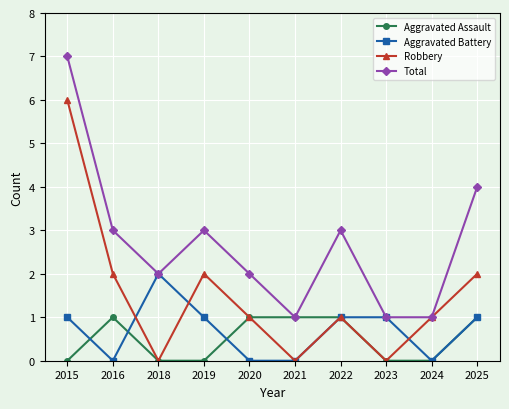

Reading left to right, what are all the values shown in this chart?

Aggravated Assault: 2015=0	2016=1	2018=0	2019=0	2020=1	2021=1	2022=1	2023=0	2024=0	2025=1
Aggravated Battery: 2015=1	2016=0	2018=2	2019=1	2020=0	2021=0	2022=1	2023=1	2024=0	2025=1
Robbery: 2015=6	2016=2	2018=0	2019=2	2020=1	2021=0	2022=1	2023=0	2024=1	2025=2
Total: 2015=7	2016=3	2018=2	2019=3	2020=2	2021=1	2022=3	2023=1	2024=1	2025=4